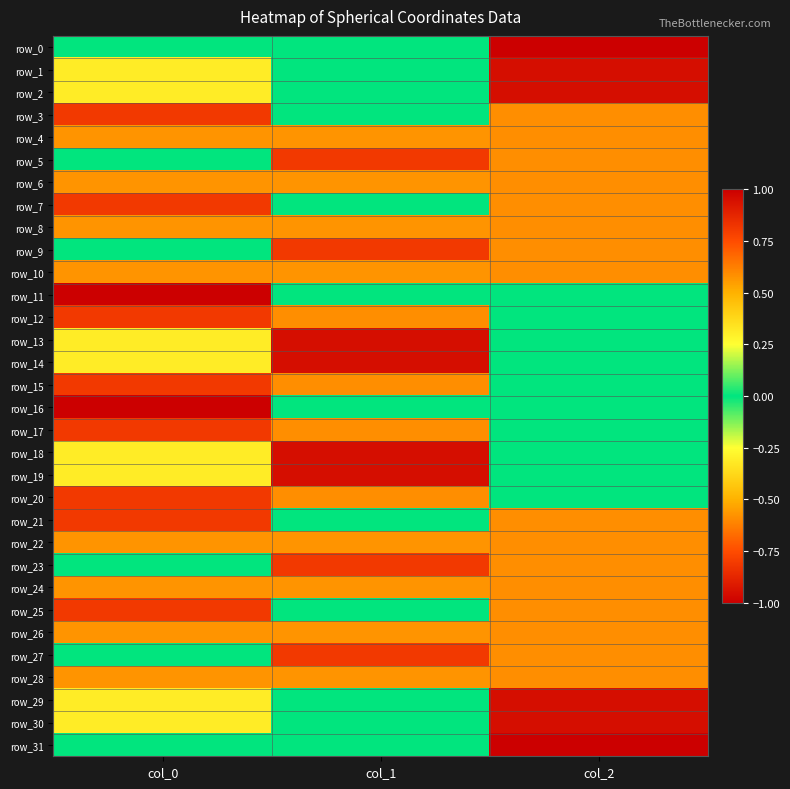

Which category has the lowest value in the row_13 series?

col_2